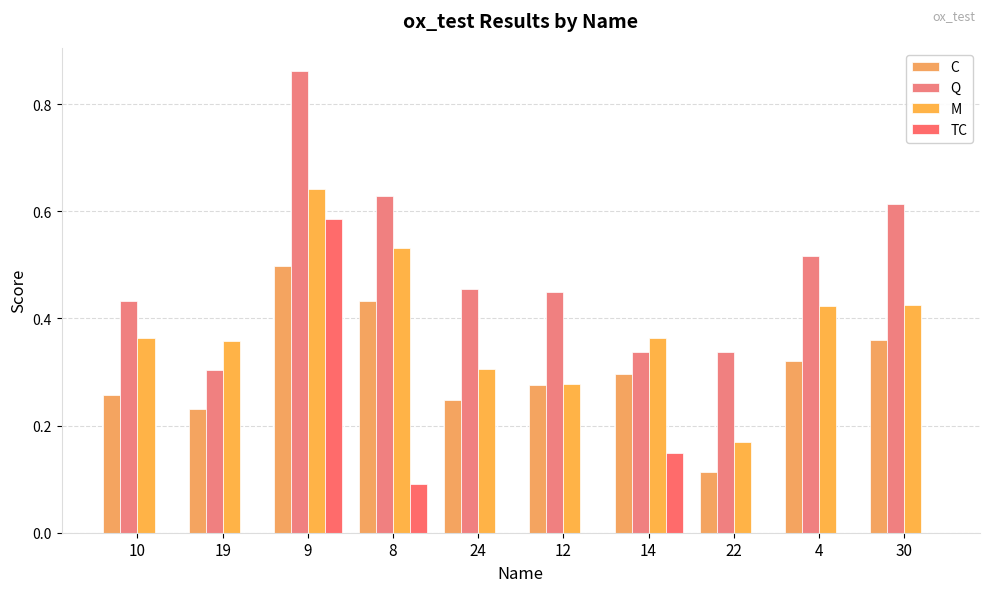

What is the label of the 5th bar from the left?

24